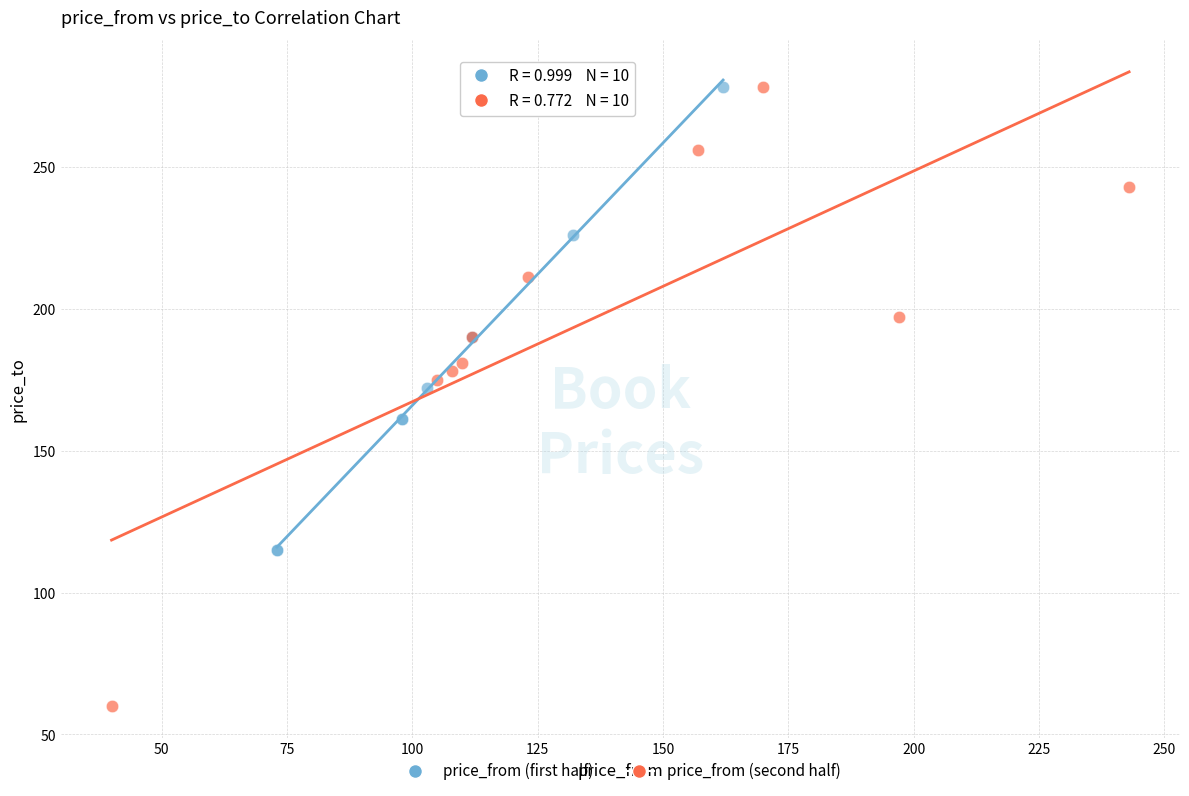

What are all the series names shown in the legend?

price_from (first half), price_from (second half)